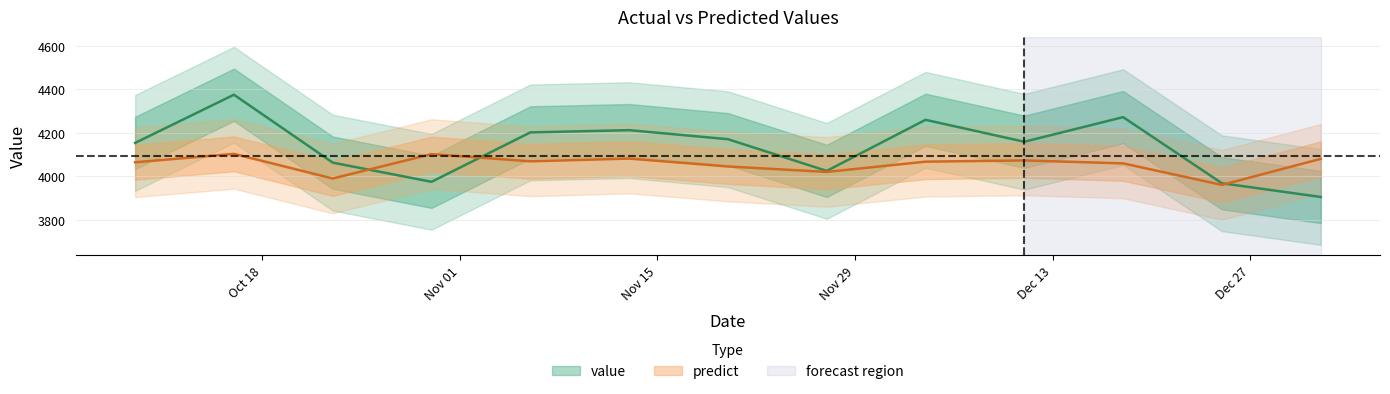

True or false: predict has more than 0 points higher than both neighbors.

True